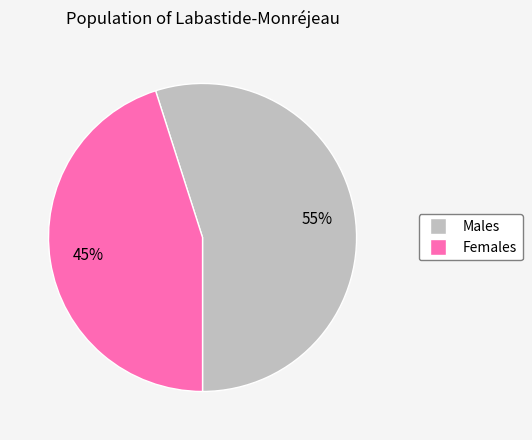

To the nearest percent, what is the average slice percentage?

50%